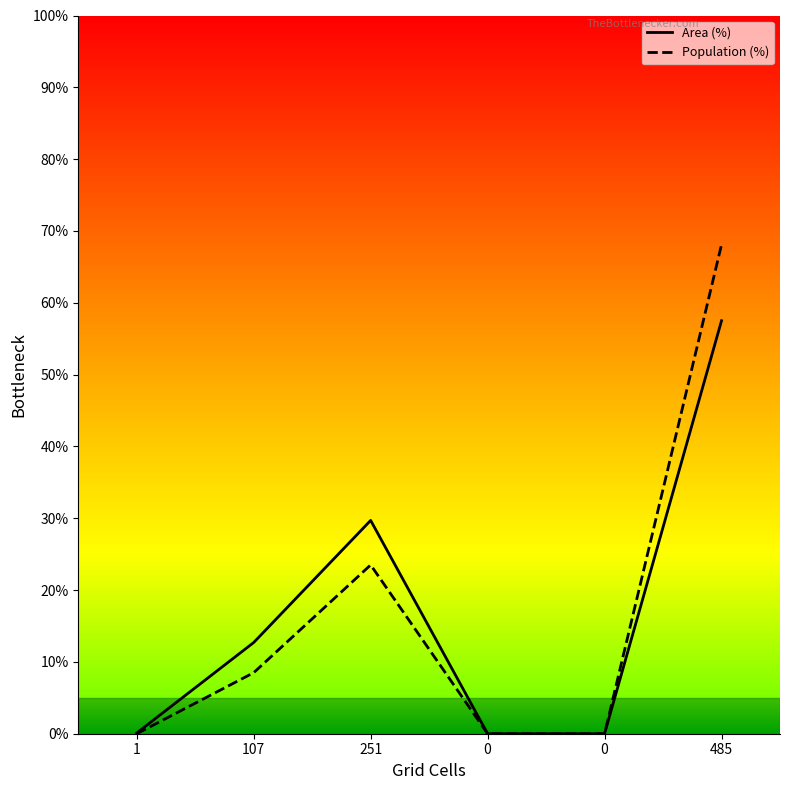

True or false: Population (%) and Area (%) cross at least once.

False